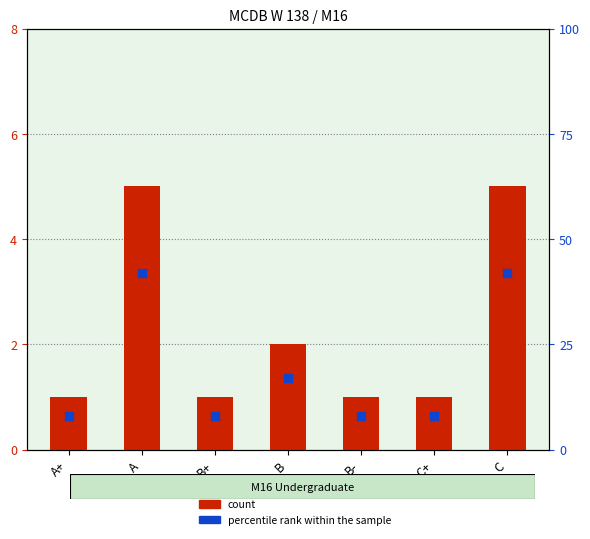

At which category is the sum across all series the highest?

A